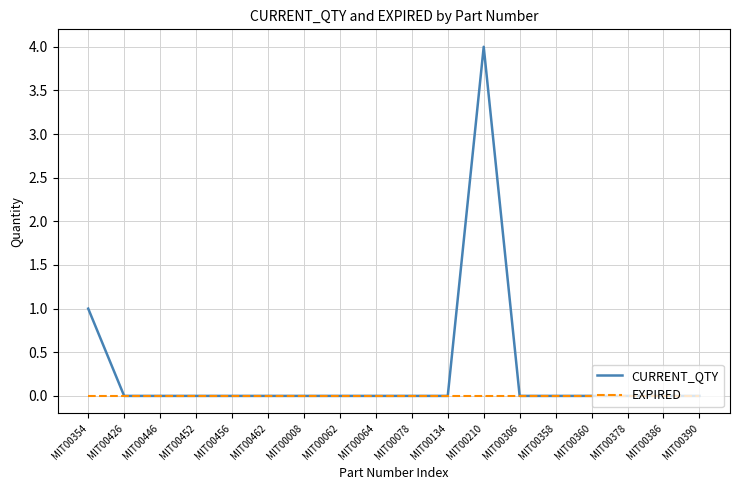

Which series has the largest range (max minus min)?

CURRENT_QTY